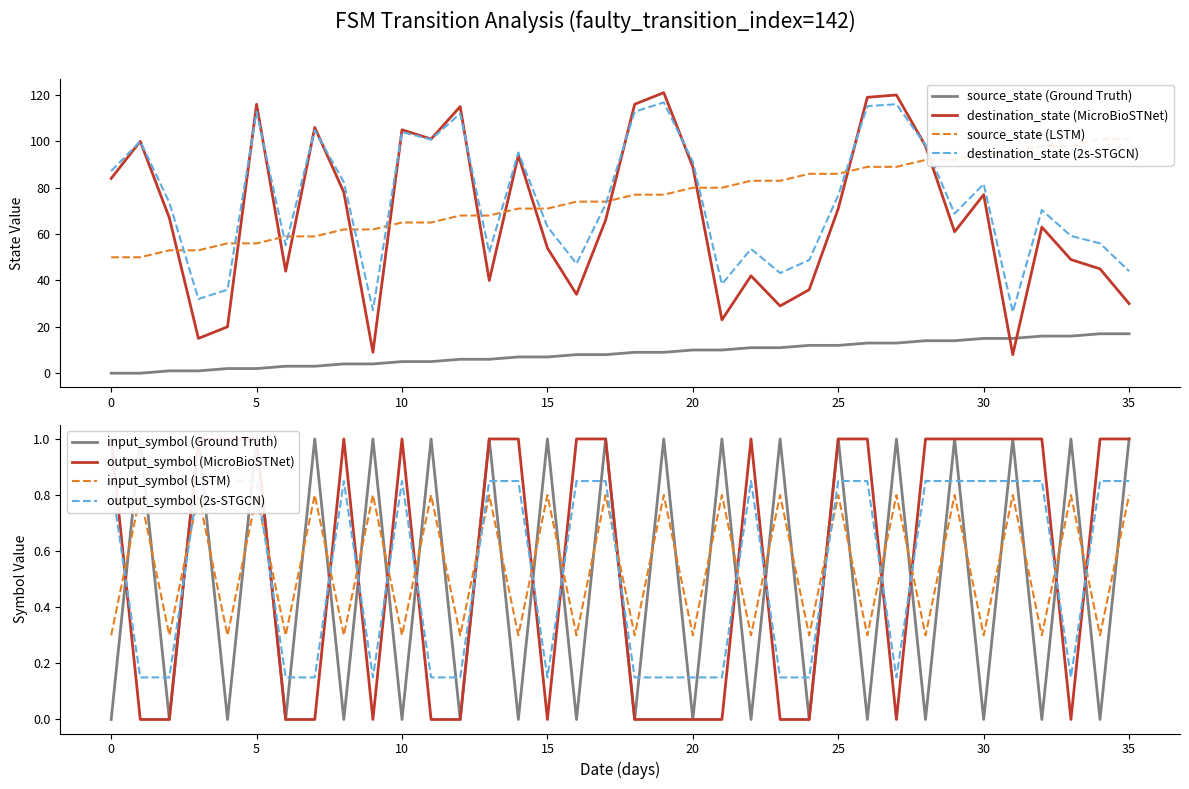

Reading left to right, extract all data points from this chart.

source_state: 0=0.0	1=0.0	2=1.0	3=1.0	4=2.0	5=2.0	6=3.0	7=3.0	8=4.0	9=4.0	10=5.0	11=5.0	12=6.0	13=6.0	14=7.0	15=7.0	16=8.0	17=8.0	18=9.0	19=9.0	20=10.0	21=10.0	22=11.0	23=11.0	24=12.0	25=12.0	26=13.0	27=13.0	28=14.0	29=14.0	30=15.0	31=15.0	32=16.0	33=16.0	34=17.0	35=17.0
destination_state: 0=84.0	1=100.0	2=67.0	3=15.0	4=20.0	5=116.0	6=44.0	7=106.0	8=78.0	9=9.0	10=105.0	11=101.0	12=115.0	13=40.0	14=94.0	15=54.0	16=34.0	17=66.0	18=116.0	19=121.0	20=89.0	21=23.0	22=42.0	23=29.0	24=36.0	25=71.0	26=119.0	27=120.0	28=98.0	29=61.0	30=77.0	31=8.0	32=63.0	33=49.0	34=45.0	35=30.0
input_num (a=0): 0=0.3	1=0.8	2=0.3	3=0.8	4=0.3	5=0.8	6=0.3	7=0.8	8=0.3	9=0.8	10=0.3	11=0.8	12=0.3	13=0.8	14=0.3	15=0.8	16=0.3	17=0.8	18=0.3	19=0.8	20=0.3	21=0.8	22=0.3	23=0.8	24=0.3	25=0.8	26=0.3	27=0.8	28=0.3	29=0.8	30=0.3	31=0.8	32=0.3	33=0.8	34=0.3	35=0.8
output_symbol: 0=1.0	1=0.0	2=0.0	3=1.0	4=1.0	5=1.0	6=0.0	7=0.0	8=1.0	9=0.0	10=1.0	11=0.0	12=0.0	13=1.0	14=1.0	15=0.0	16=1.0	17=1.0	18=0.0	19=0.0	20=0.0	21=0.0	22=1.0	23=0.0	24=0.0	25=1.0	26=1.0	27=0.0	28=1.0	29=1.0	30=1.0	31=1.0	32=1.0	33=0.0	34=1.0	35=1.0